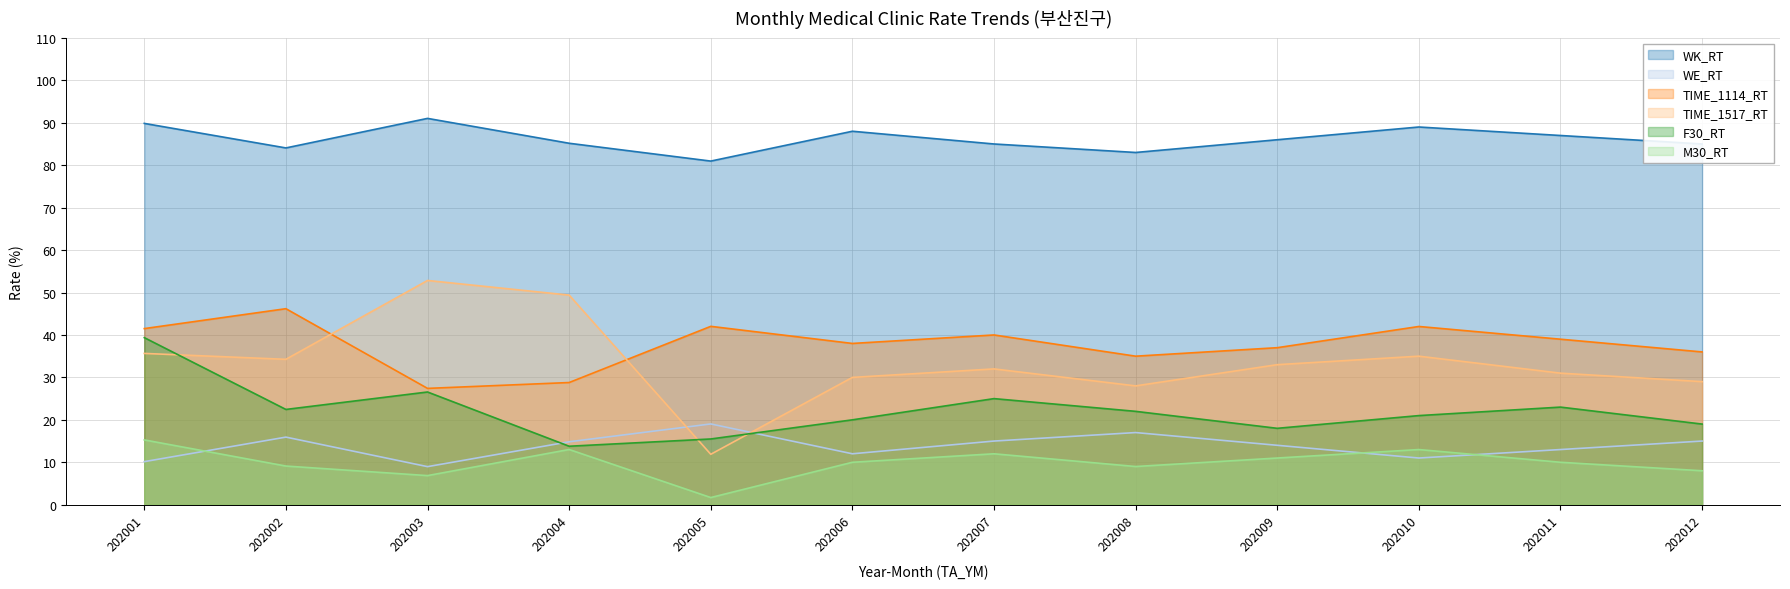

Where do TIME_1517_RT and WK_RT first cross each other?

202004 and 202005